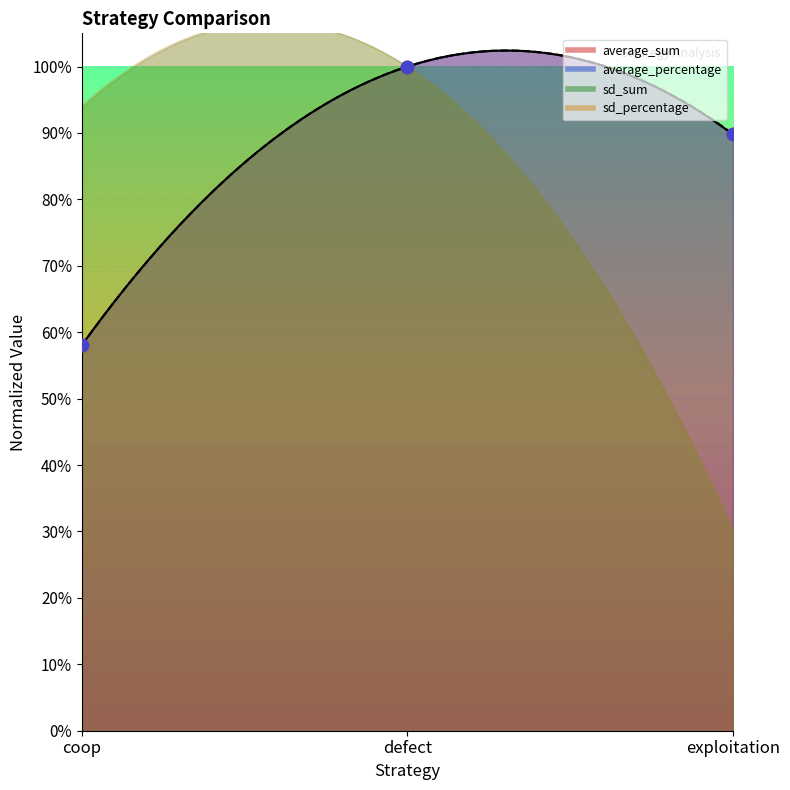

What is the total value across all series at defect?

2.0